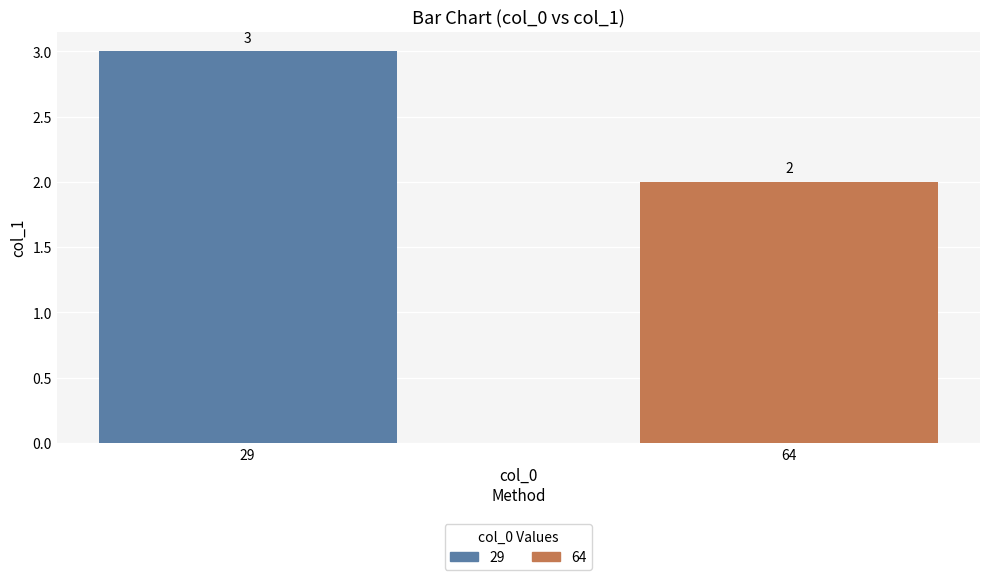

Between 29 and 64, which is larger?

29